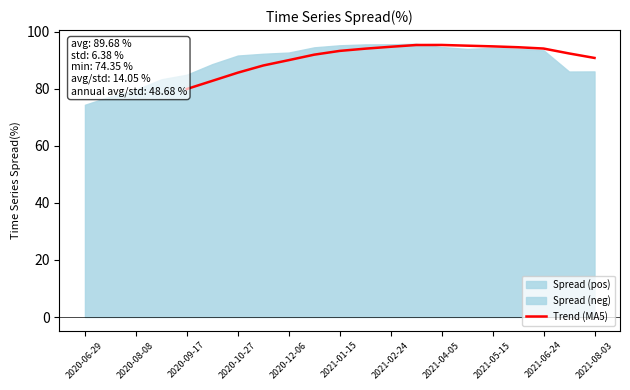

What is the difference between the values at 2020-10-27 and 2021-04-05?

9.7